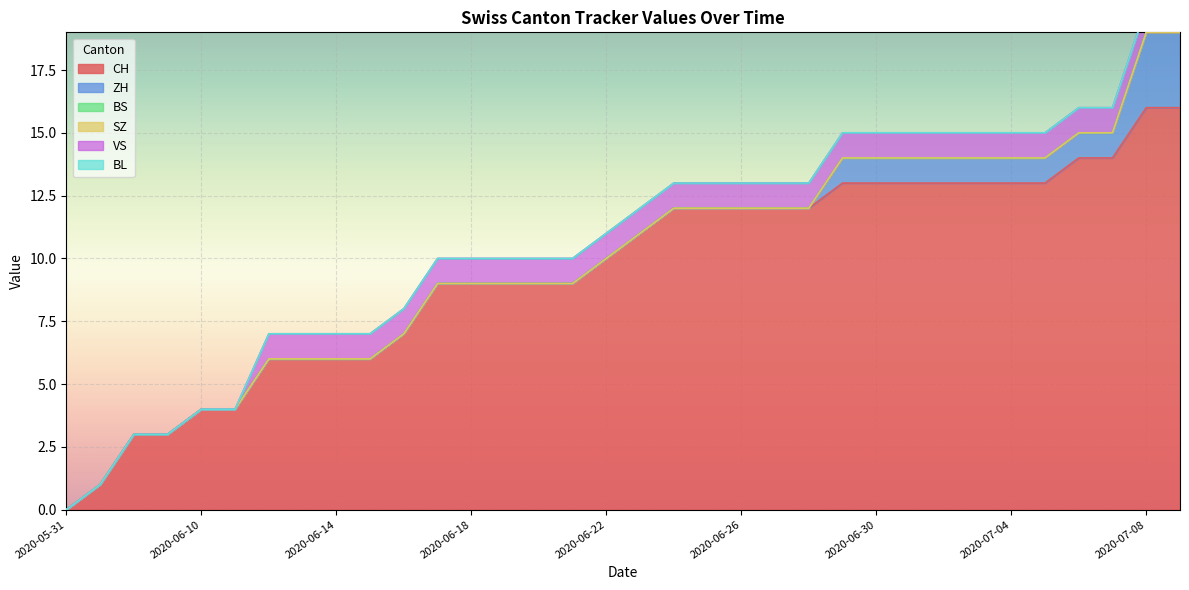

True or false: BL and VS cross at least once.

False